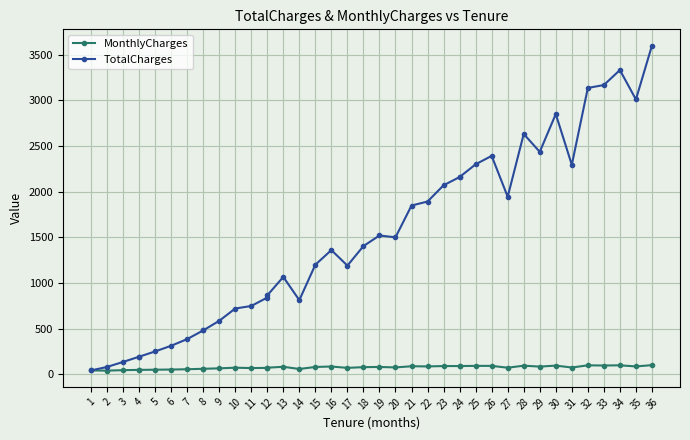

What is the greatest value displayed?

3600